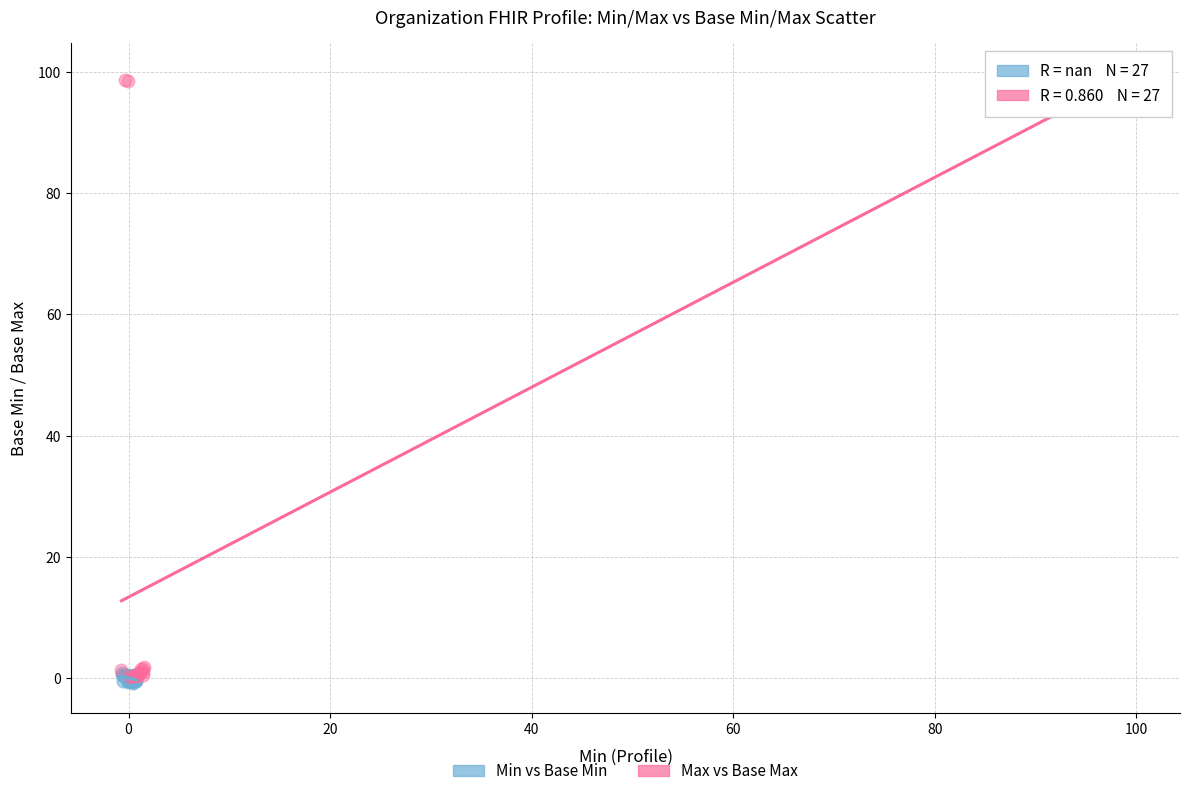

Which series has the widest spread of Y values?

Max vs Base Max